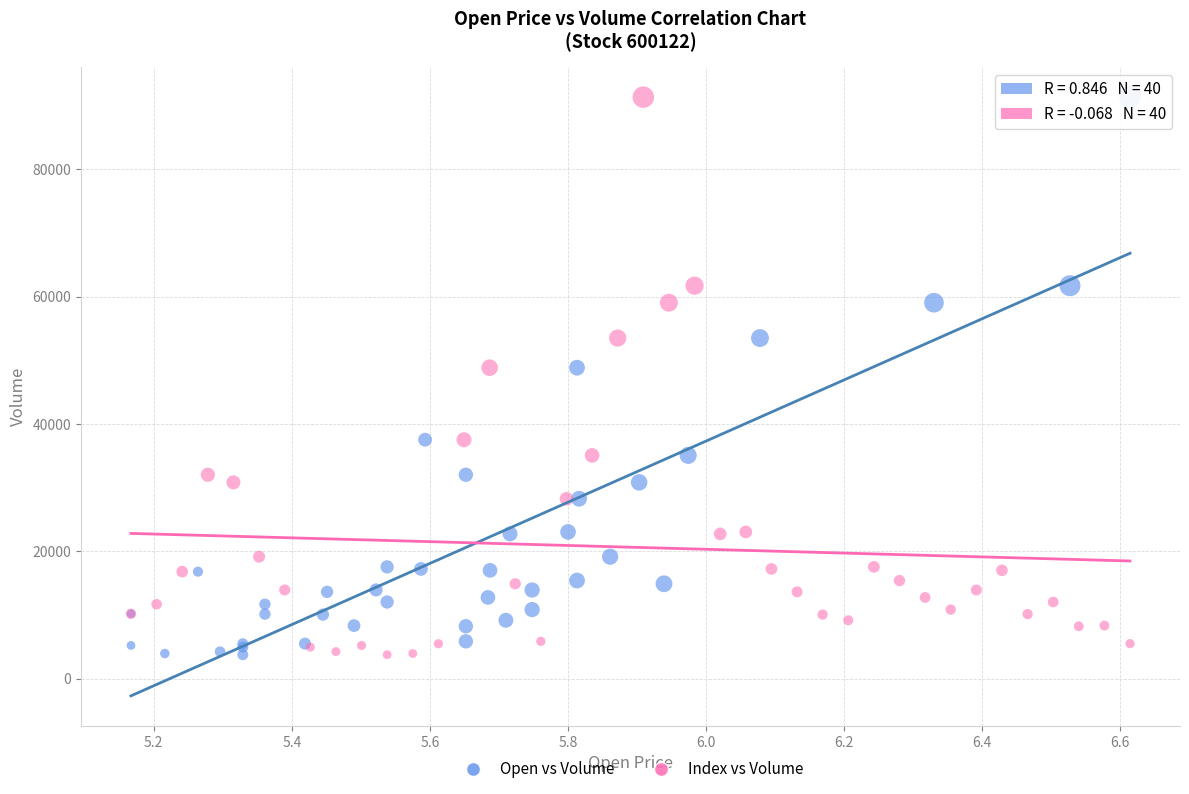

What are all the series names shown in the legend?

Open vs Volume, Index vs Volume